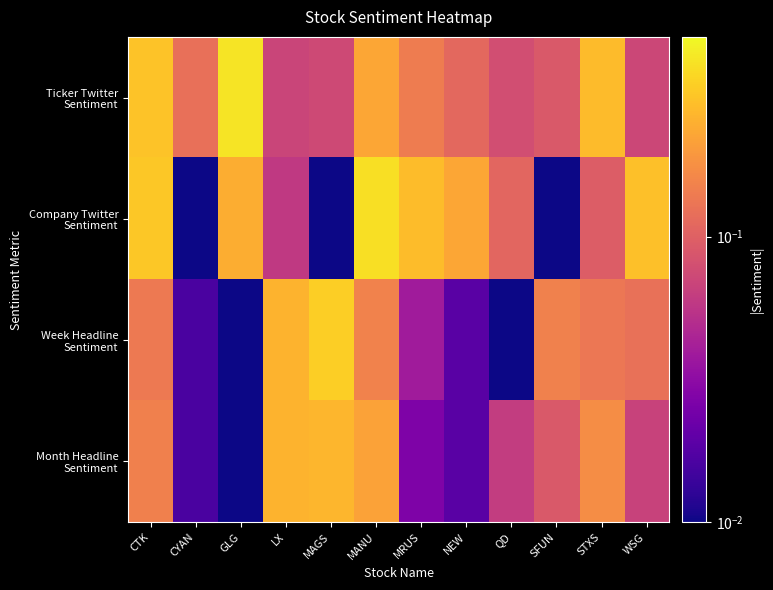

Which has a higher value, NEW or MANU?

MANU